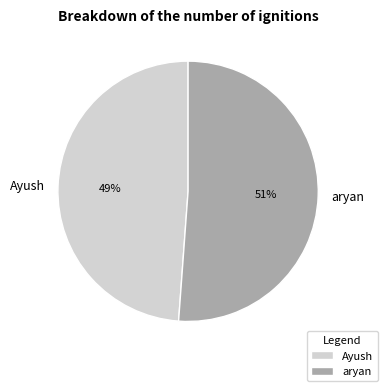

How many segments does this pie chart have?

2